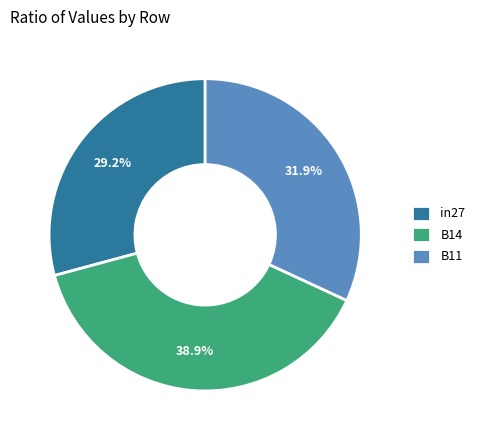

How many segments does this pie chart have?

3